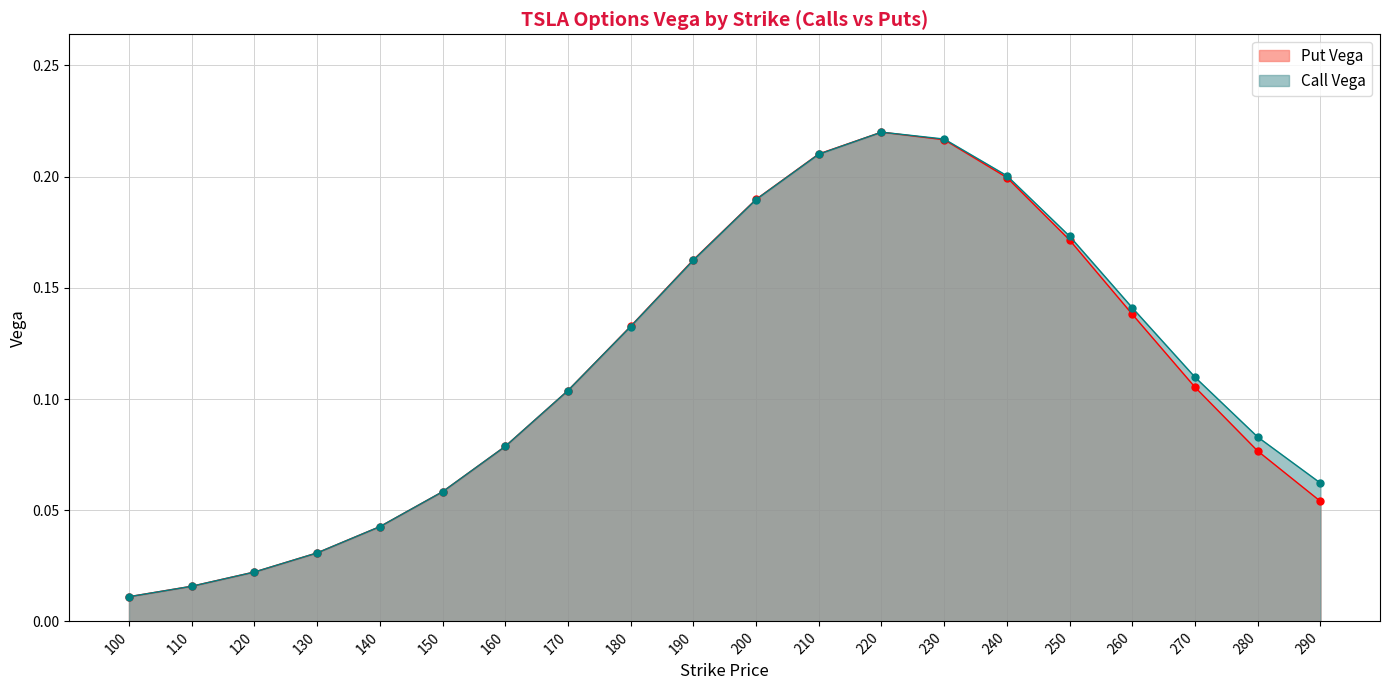

Reading right to left, transcribe all the data shown in this chart.

Call Vega: 290=0.1	280=0.1	270=0.1	260=0.1	250=0.2	240=0.2	230=0.2	220=0.2	210=0.2	200=0.2	190=0.2	180=0.1	170=0.1	160=0.1	150=0.1	140=0.0	130=0.0	120=0.0	110=0.0	100=0.0
Put Vega: 290=0.1	280=0.1	270=0.1	260=0.1	250=0.2	240=0.2	230=0.2	220=0.2	210=0.2	200=0.2	190=0.2	180=0.1	170=0.1	160=0.1	150=0.1	140=0.0	130=0.0	120=0.0	110=0.0	100=0.0